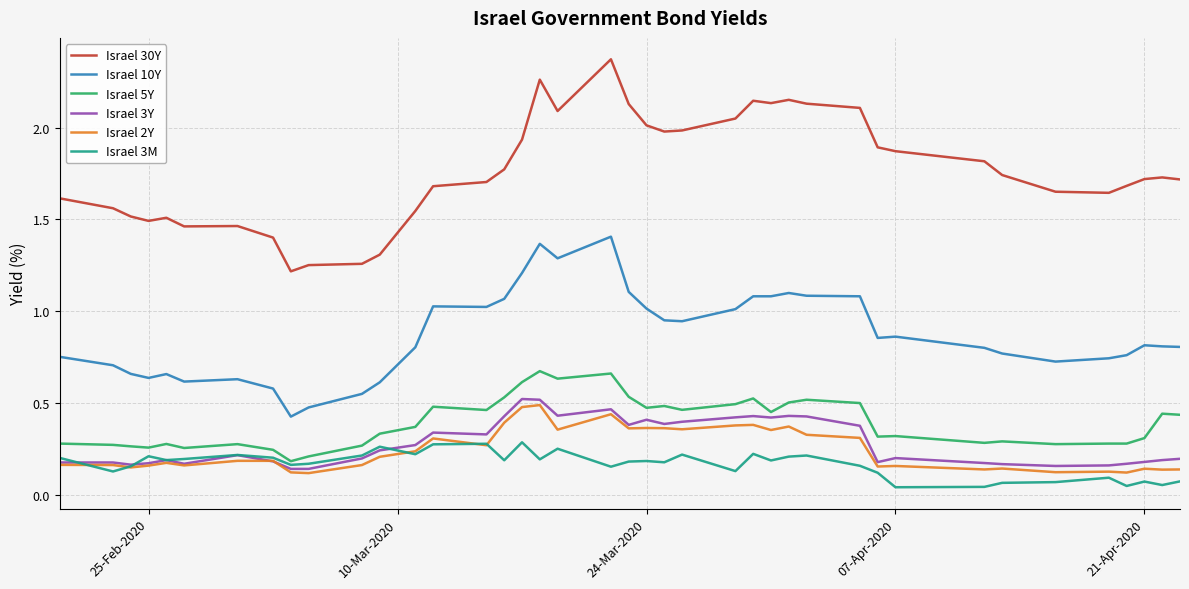

Which series has the largest total across all categories?

Israel 30Y